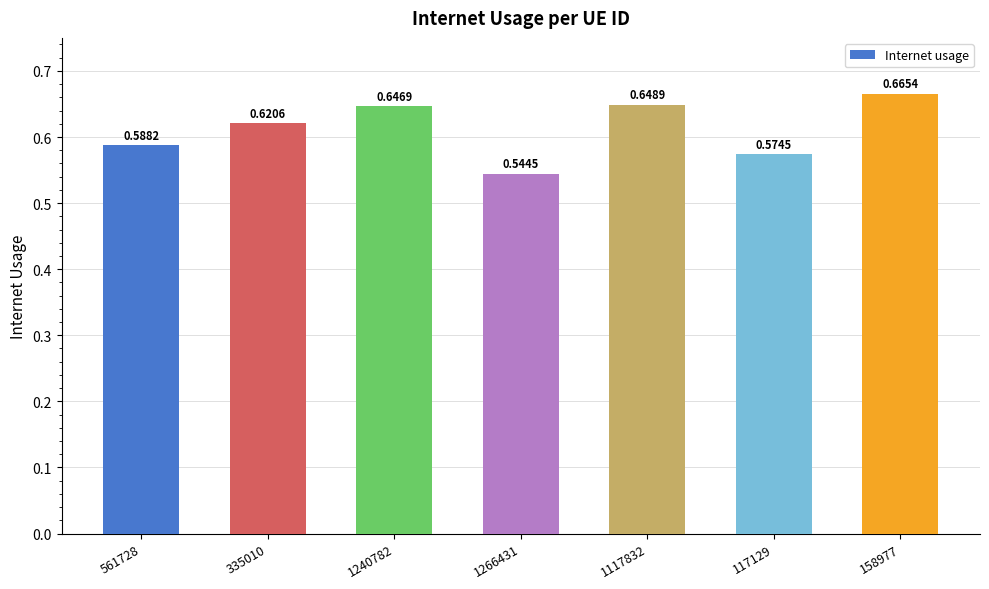

Are the bars horizontal?

No